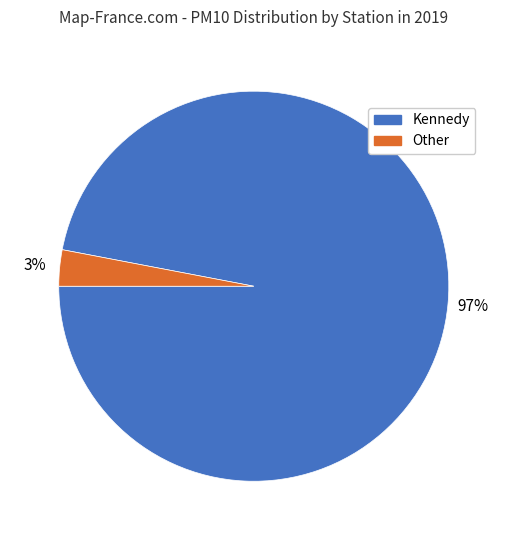

To the nearest percent, what is the difference between the largest and smallest slice percentages?

94%